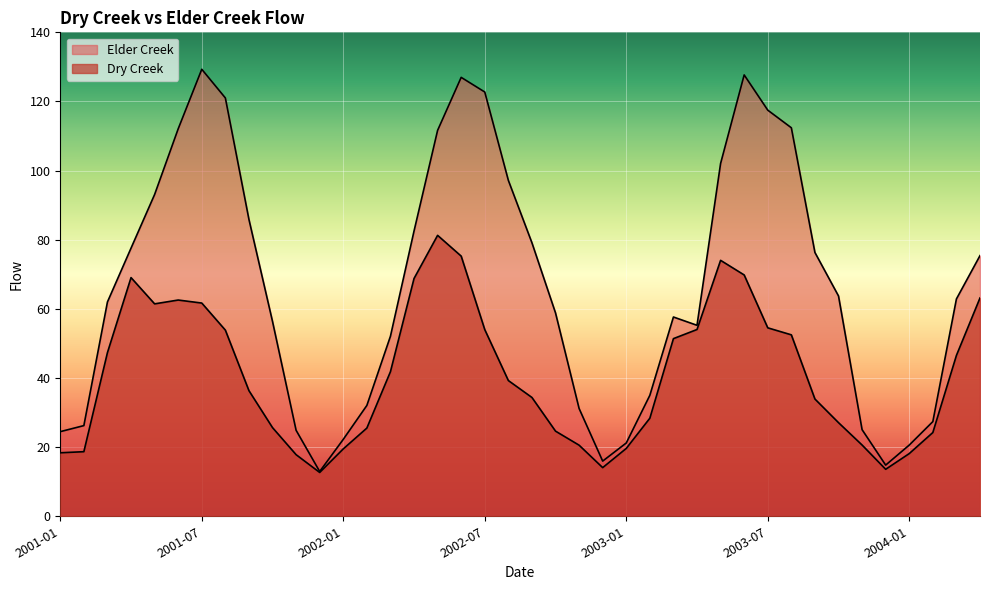

What is the lowest value of the Dry Creek series?

12.7